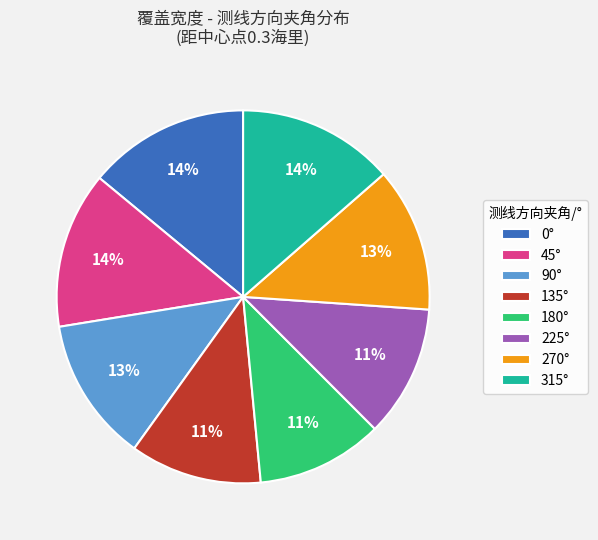

Is there a majority slice in this chart?

No